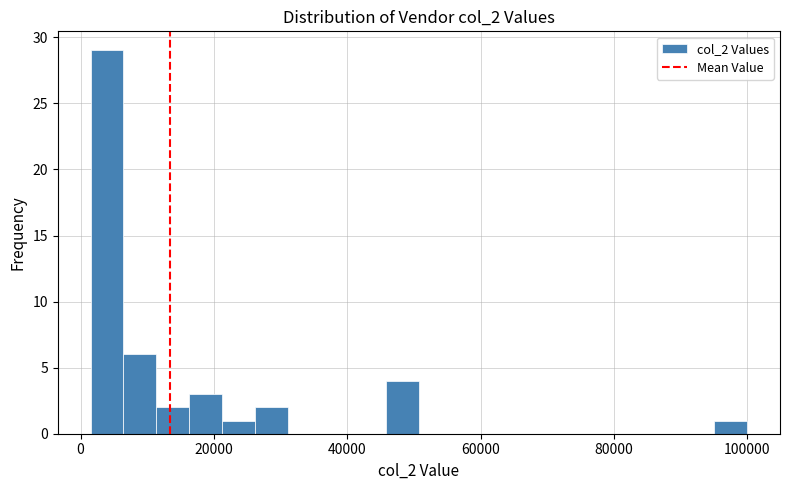

Around what value on the x-axis is the tallest bar? Give the approximate position of its centre, as read against the axis.

4000